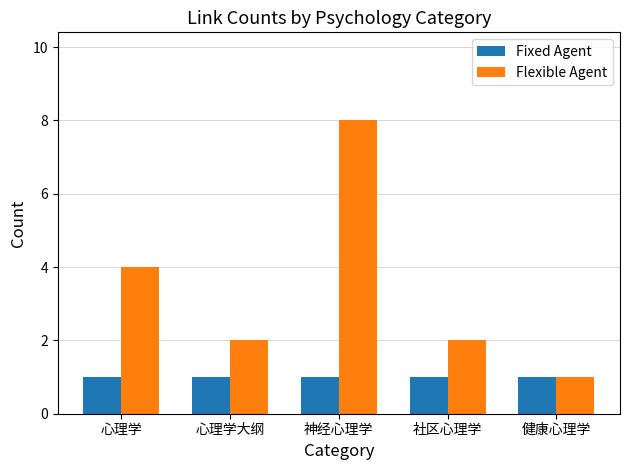

Reading left to right, list all the values displayed in this chart.

Fixed Agent: 1	1	1	1	1
Flexible Agent: 4	2	8	2	1